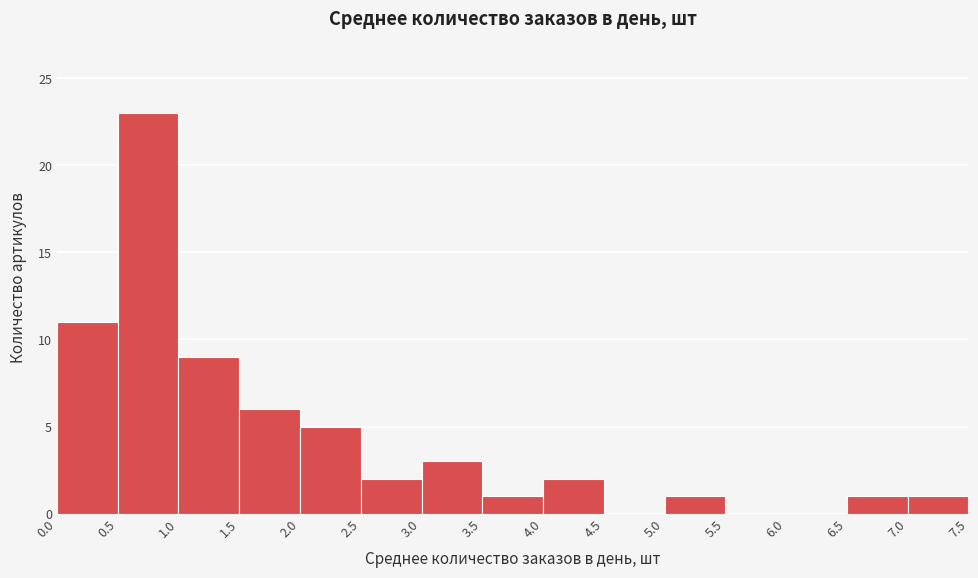

Over which range of the x-axis is the bar tallest?

0.5 to 1.0